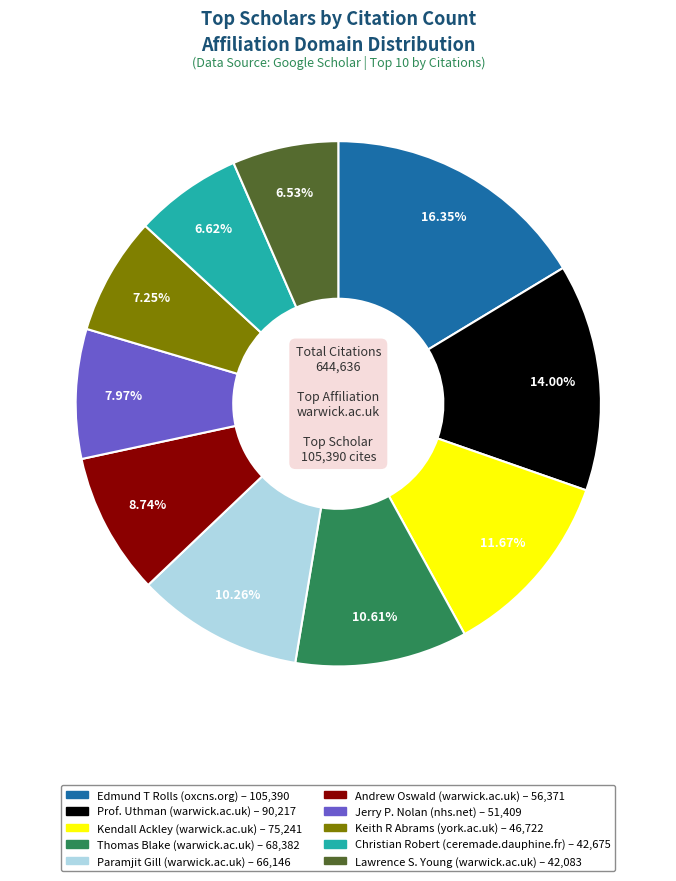

Is there any slice that represents more than half of the pie?

No